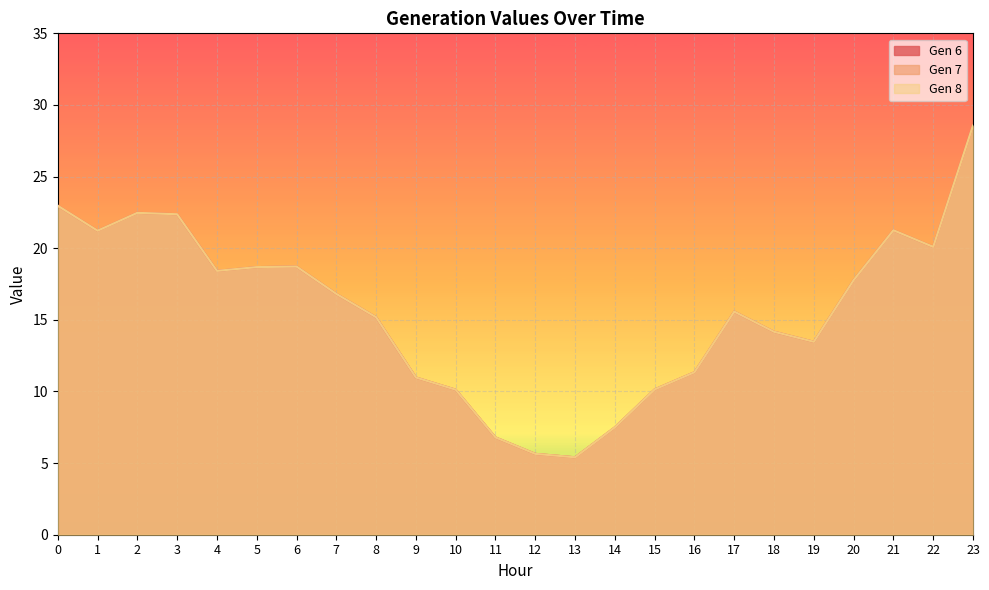

Count the number of categories in the chart.

24